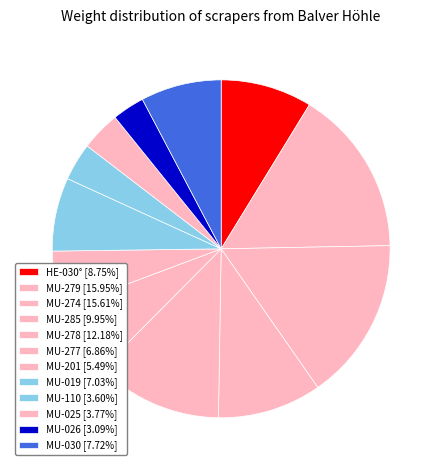

Between MU-025 and HE-030°, which is larger?

HE-030°